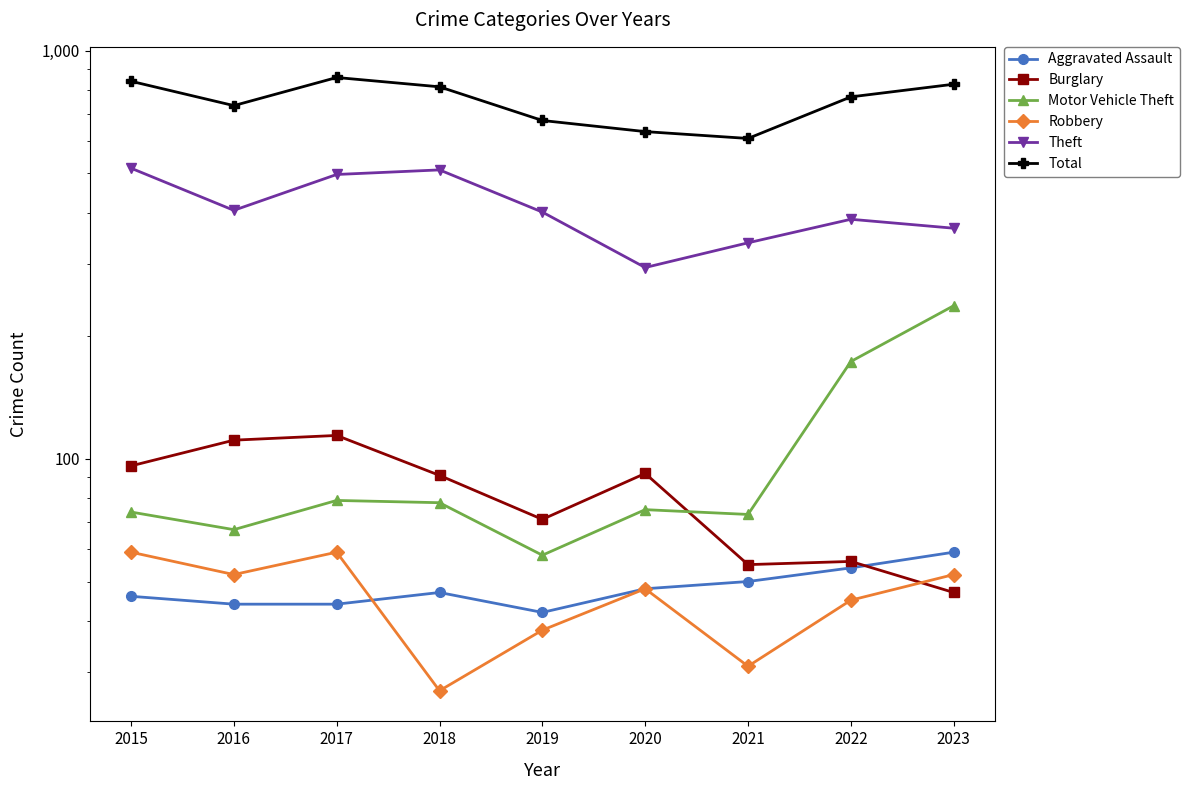

The value of Theft at 2018 is 510. True or false?

True